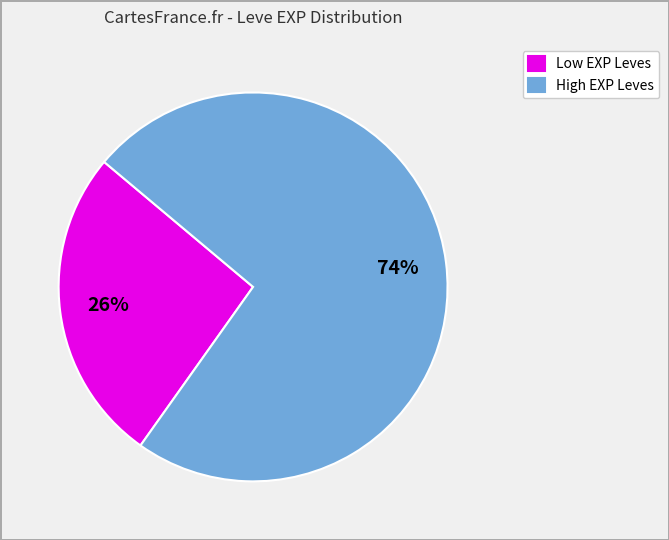

Do High EXP Leves and Low EXP Leves together represent more than half of the pie?

Yes